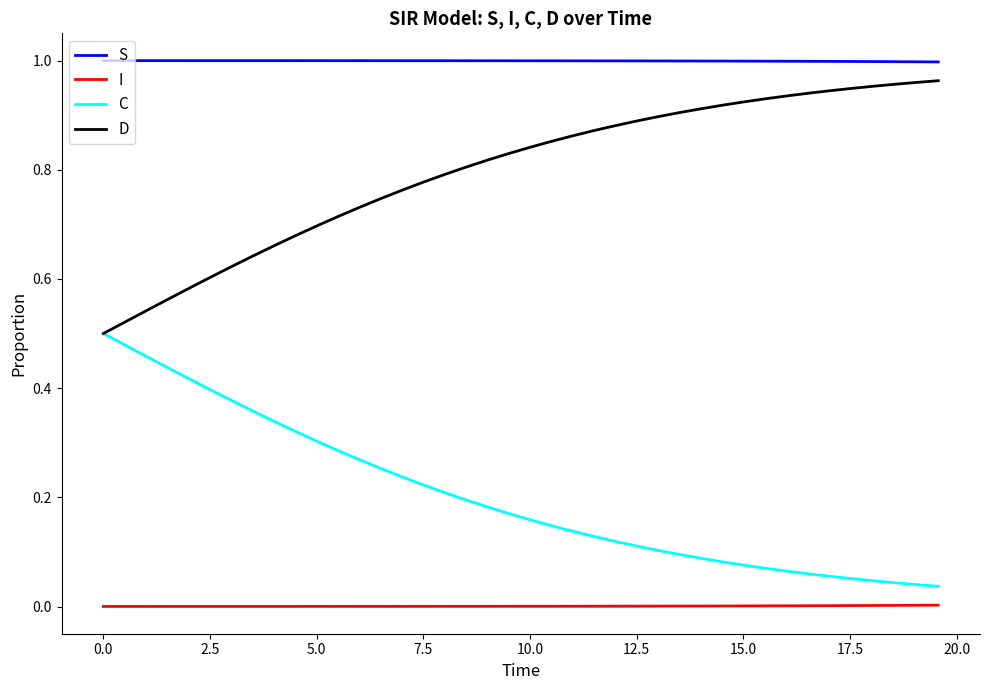

Which series has the largest total across all categories?

S